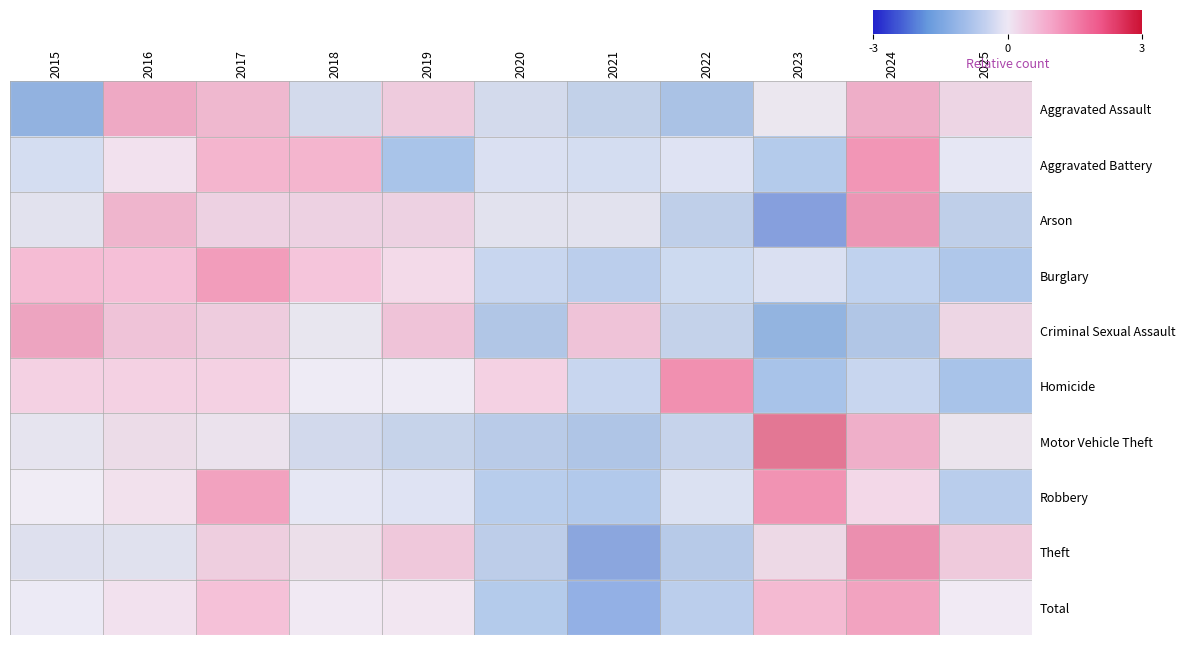

What is the difference between the highest and lowest values at 2016?

1.6